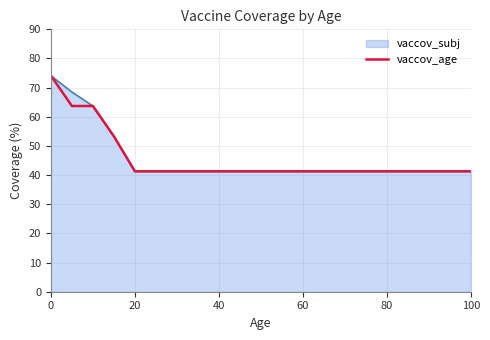

What is the smallest value displayed?

41.3